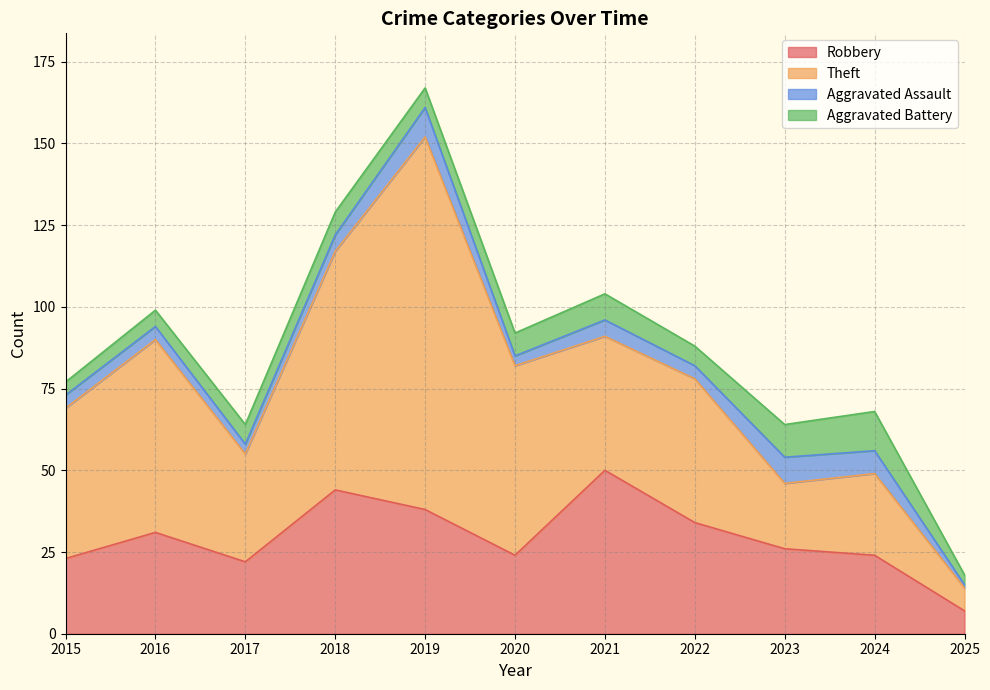

Between 2021 and 2022, which series saw the biggest shift?

Robbery